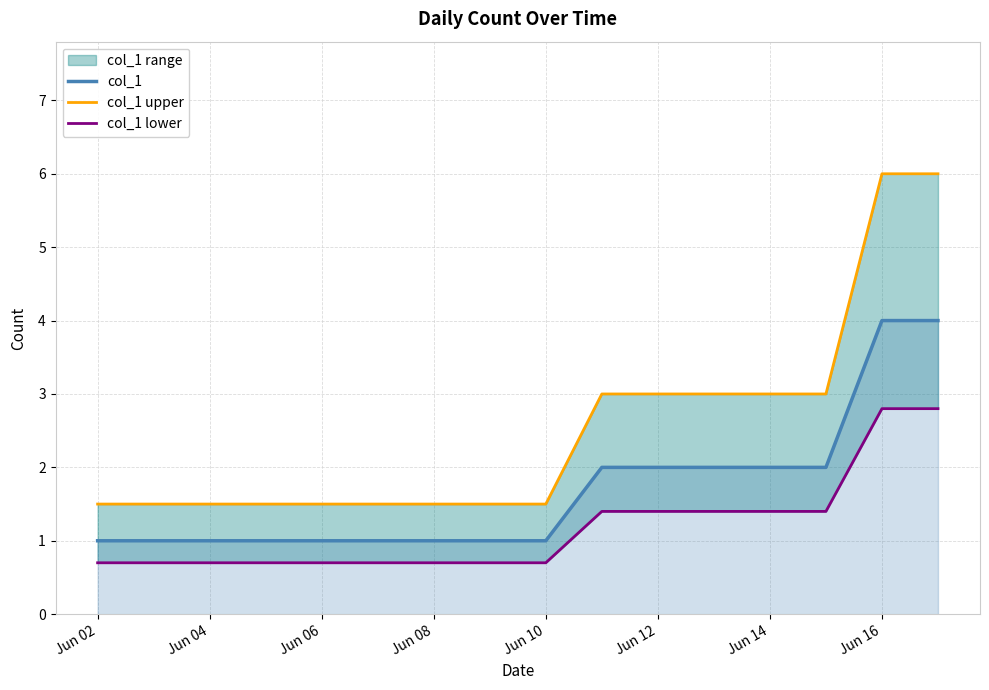

The value of col_1 at Jun 16 is 2. True or false?

False